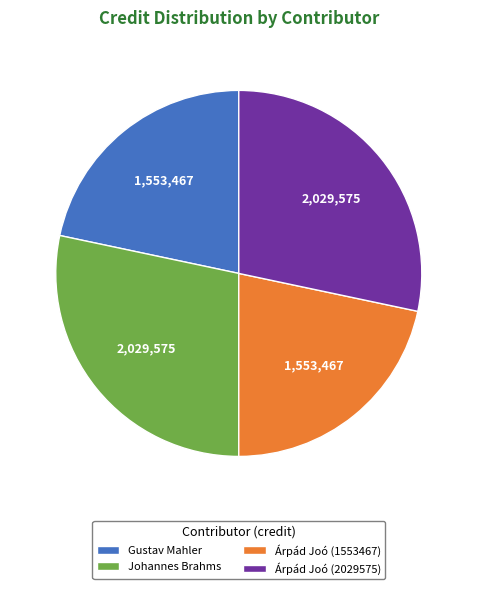

The Árpád Joó (2029575) slice represents 16% of the pie. True or false?

False